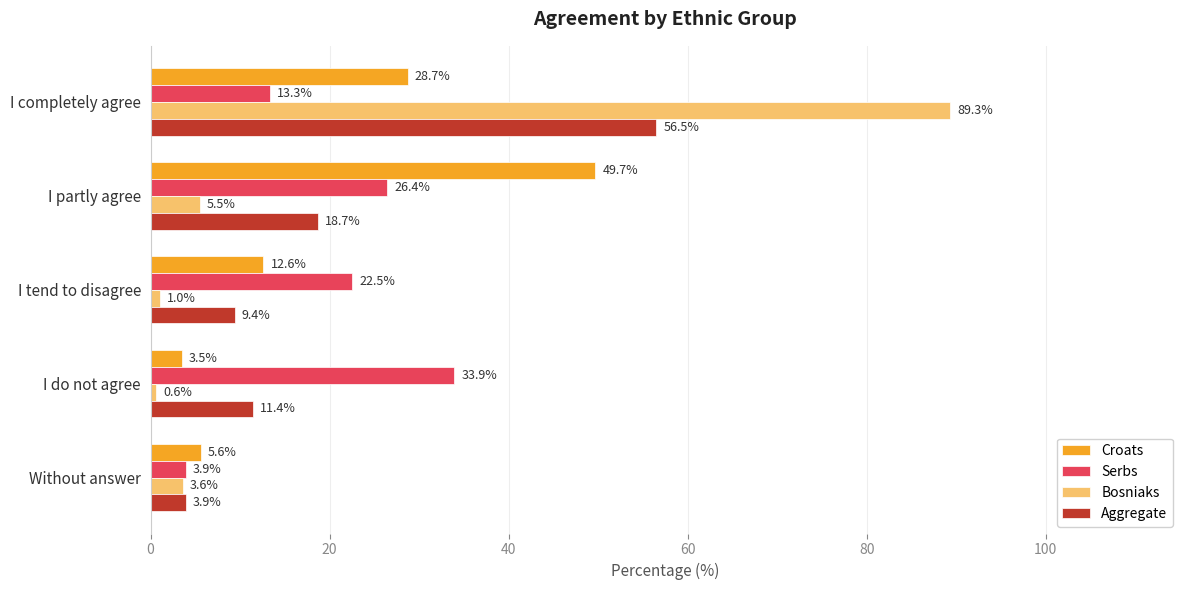

Where is Croats nearest to the value 26?

I completely agree